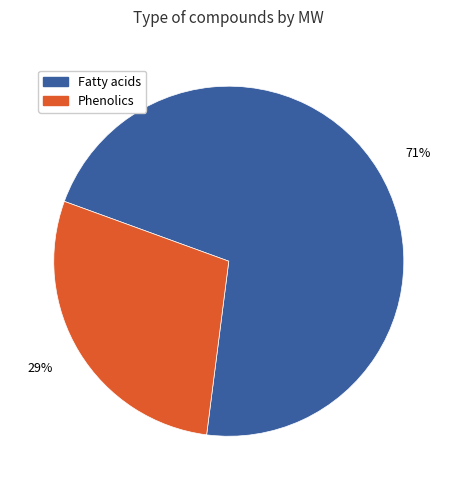

Is the sum of Phenolics and Fatty acids greater than half?

Yes